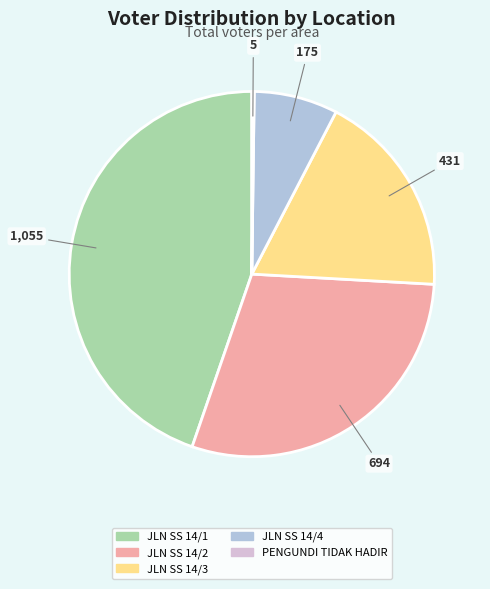

Which category has the biggest portion of the pie?

JLN SS 14/1